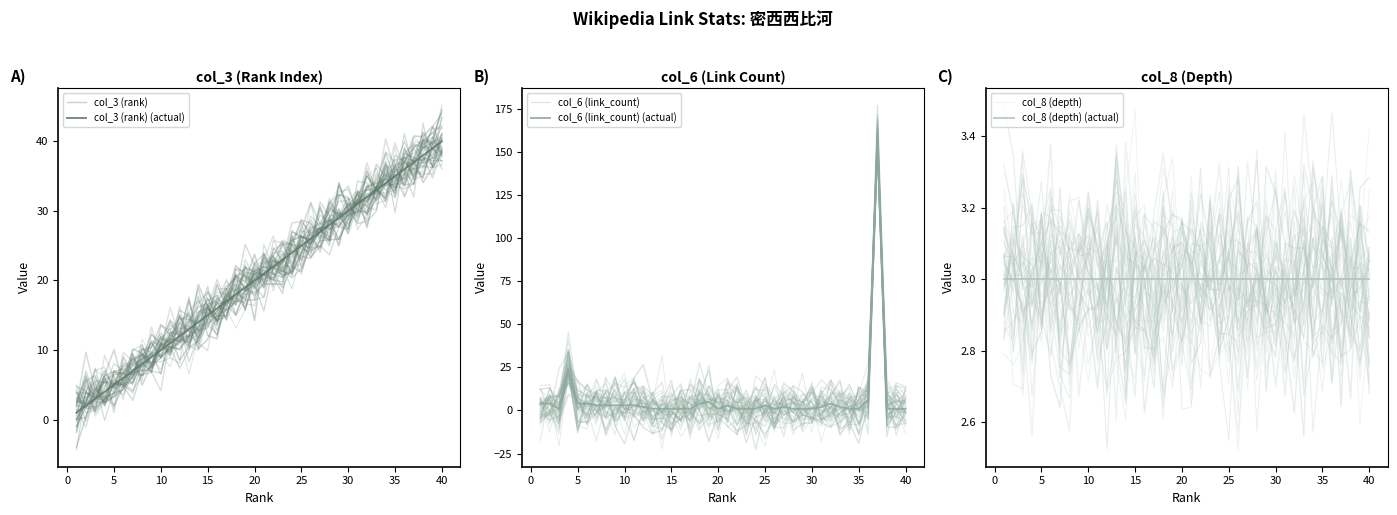

Reading left to right, what are all the values shown in this chart?

col_3 (rank): 2.0	1.7	4.3	7.0	4.5	5.5	10.2	9.5	8.1	11.1	10.1	11.1	13.5	10.2	11.6	14.9	15.0	18.6	17.2	17.2	23.9	21.5	23.1	21.2	23.9	26.2	24.7	28.8	27.8	29.4	29.8	35.7	33.0	31.9	36.6	33.6	37.4	34.1	36.3	40.4
col_3 (rank) (actual): 1.0	2.0	3.0	4.0	5.0	6.0	7.0	8.0	9.0	10.0	11.0	12.0	13.0	14.0	15.0	16.0	17.0	18.0	19.0	20.0	21.0	22.0	23.0	24.0	25.0	26.0	27.0	28.0	29.0	30.0	31.0	32.0	33.0	34.0	35.0	36.0	37.0	38.0	39.0	40.0
col_6 (link_count): -3.9	0.0	7.6	28.3	2.1	1.1	-0.1	-4.3	15.8	0.5	12.6	14.0	8.9	-2.4	4.2	0.8	-6.1	6.6	-4.3	10.4	-0.7	2.6	3.2	-1.0	7.6	-2.8	8.9	-9.6	2.0	16.3	-5.9	-1.4	6.1	2.4	3.8	9.9	163.0	9.8	4.2	-0.9
col_6 (link_count) (actual): 4.0	4.0	1.0	24.0	4.0	4.0	3.0	3.0	3.0	3.0	3.0	2.0	1.0	1.0	1.0	1.0	1.0	4.0	5.0	1.0	3.0	1.0	1.0	1.0	3.0	1.0	2.0	1.0	1.0	1.0	2.0	4.0	2.0	1.0	1.0	6.0	158.0	1.0	1.0	1.0
col_8 (depth): 3.1	3.0	2.8	3.2	2.9	3.2	3.0	3.2	3.1	3.0	2.9	2.9	3.1	3.0	2.9	3.0	3.0	2.7	3.1	2.9	2.8	2.7	2.7	2.8	2.9	3.3	2.9	3.0	3.1	3.0	3.0	2.8	3.2	3.3	2.7	2.8	3.0	2.9	3.1	2.9
col_8 (depth) (actual): 3.0	3.0	3.0	3.0	3.0	3.0	3.0	3.0	3.0	3.0	3.0	3.0	3.0	3.0	3.0	3.0	3.0	3.0	3.0	3.0	3.0	3.0	3.0	3.0	3.0	3.0	3.0	3.0	3.0	3.0	3.0	3.0	3.0	3.0	3.0	3.0	3.0	3.0	3.0	3.0